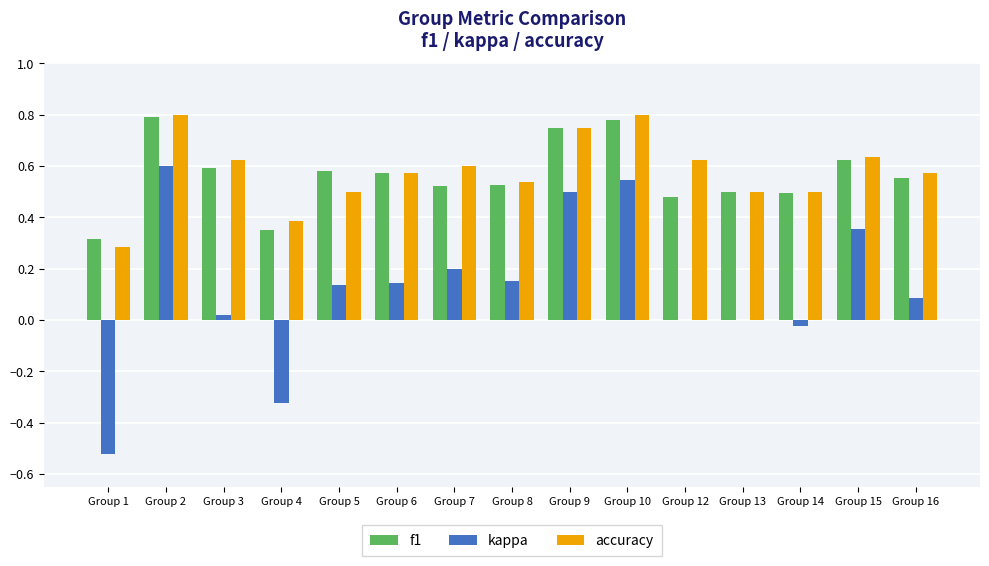

The value of kappa at Group 10 is 0.1. True or false?

False